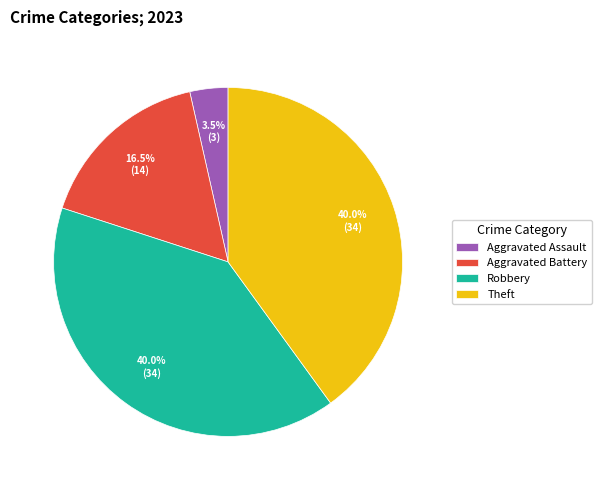

Is it true that Aggravated Assault is 12% of the pie?

False